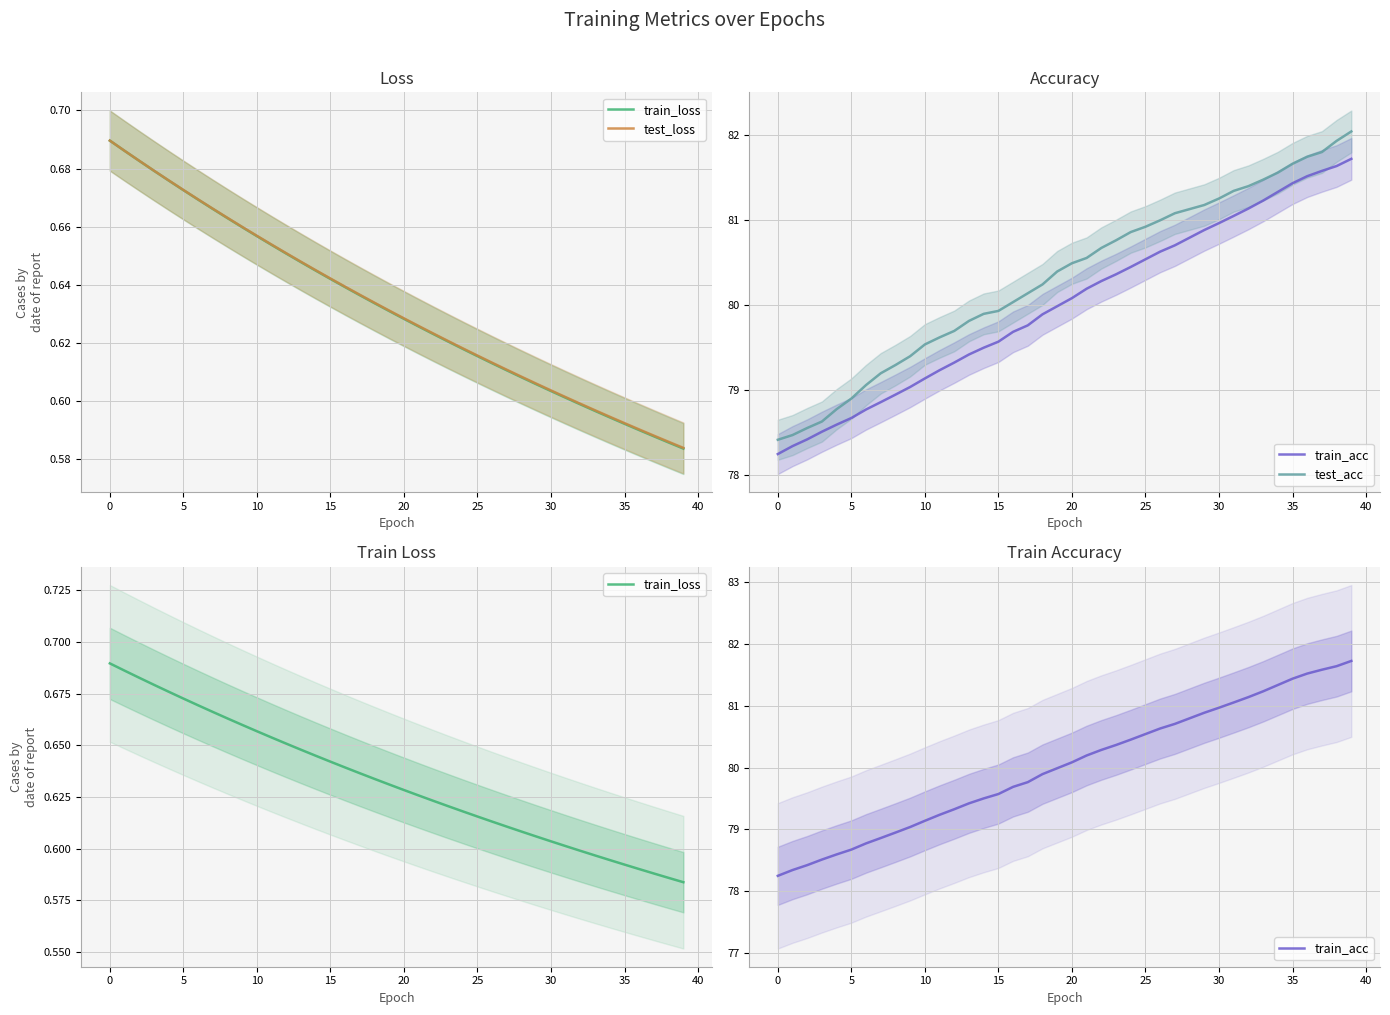

What is the sum of all test_acc values?

3212.9